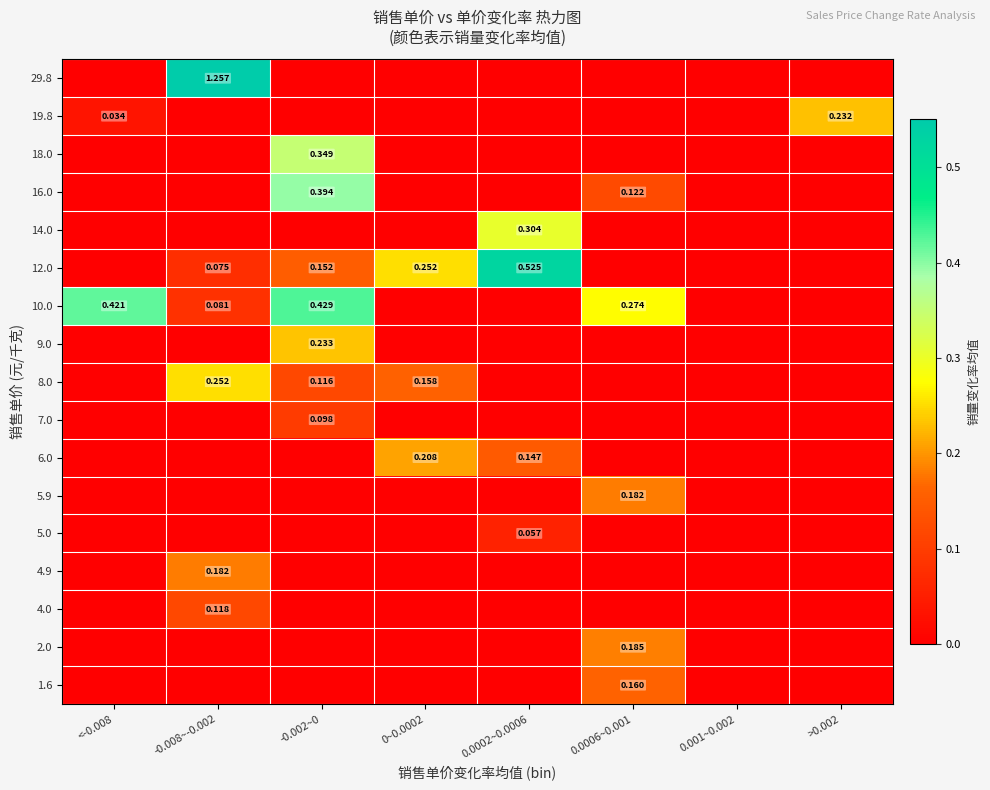

At -0.002~0, list the series in order from smallest to largest.

1.6, 2.0, 4.0, 4.9, 5.0, 5.9, 6.0, 14.0, 19.8, 29.8, 7.0, 8.0, 12.0, 9.0, 18.0, 16.0, 10.0